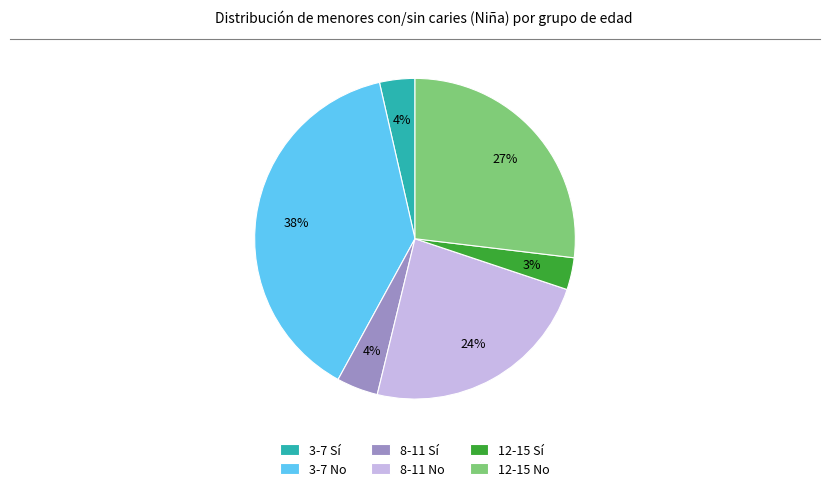

What is the largest slice in the pie chart?

3-7 No